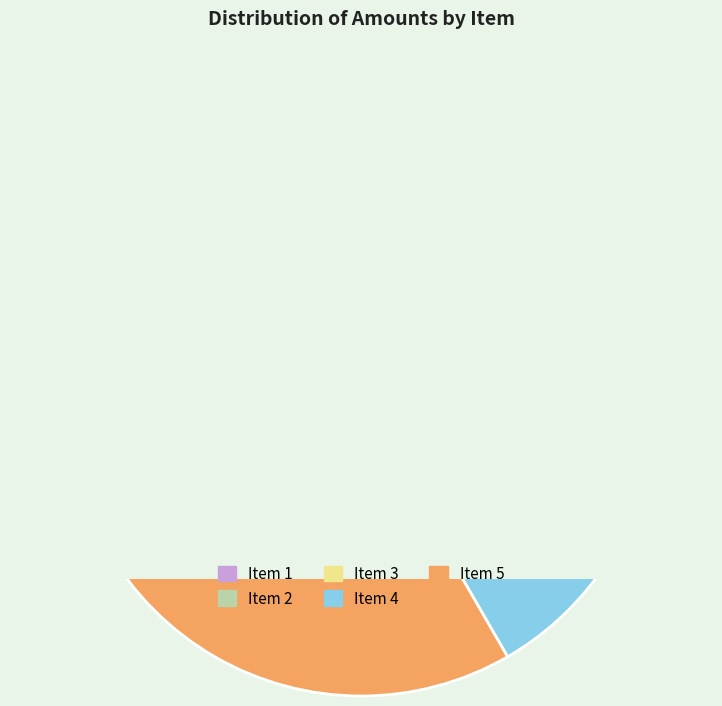

To the nearest percent, what percentage of the pie is Item 1?

7%